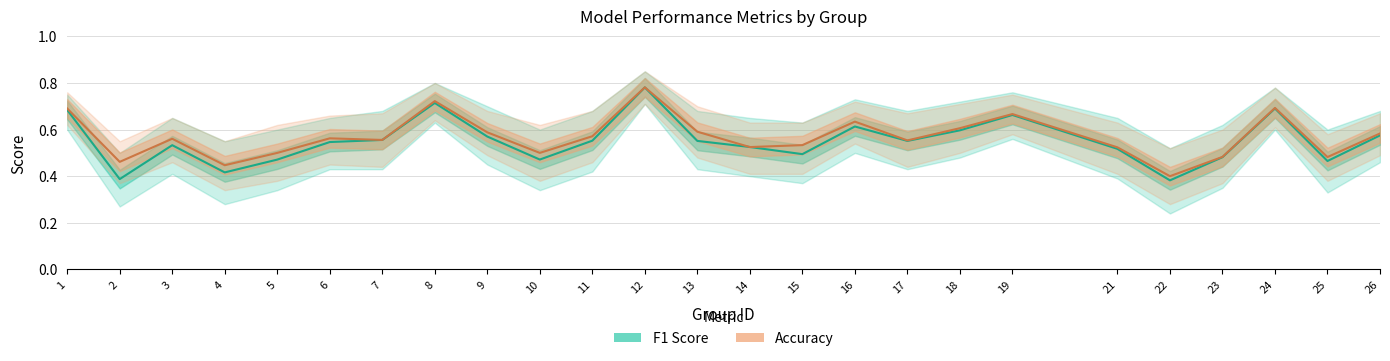

At which category does F1 Score reach its first local valley?

2